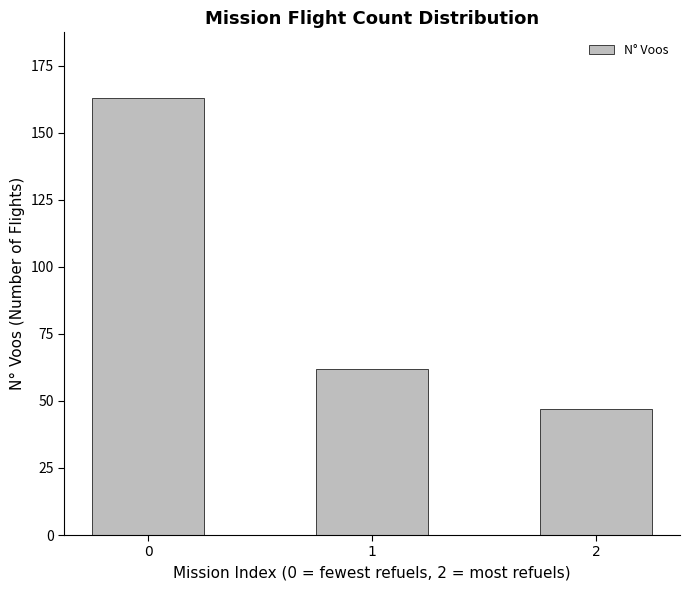

What is the change in value from 0 to 1?

-101